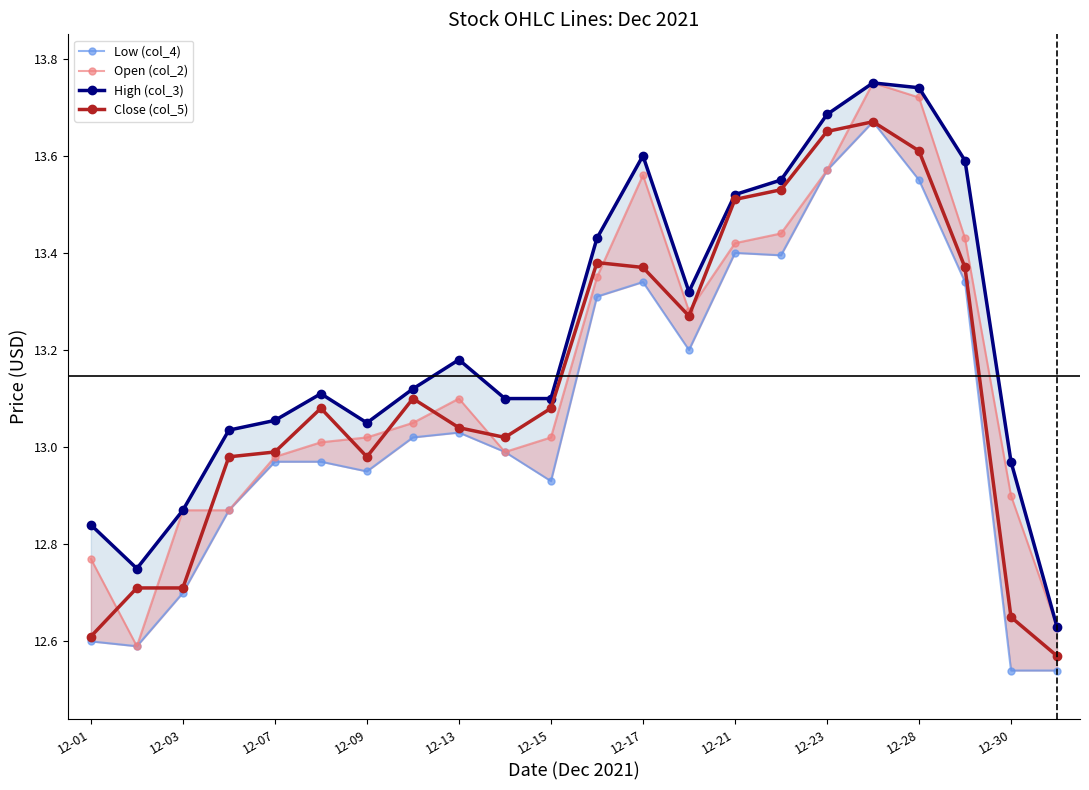

True or false: Close (col_5) has more than 0 interior local peaks.

True